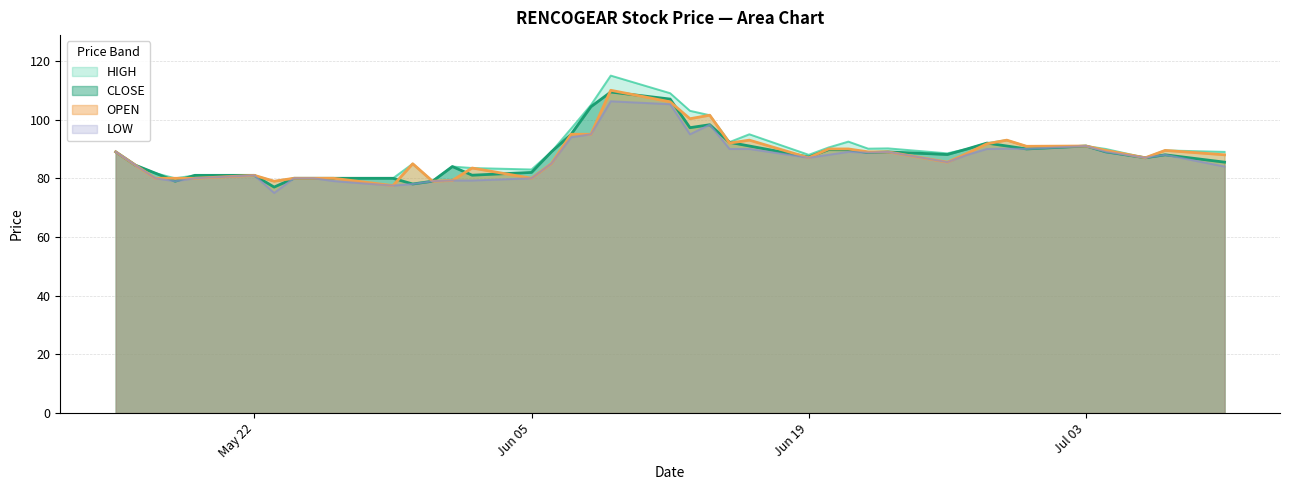

In LOW, how many points are higher than both neighbors (excluding endpoints)?

8